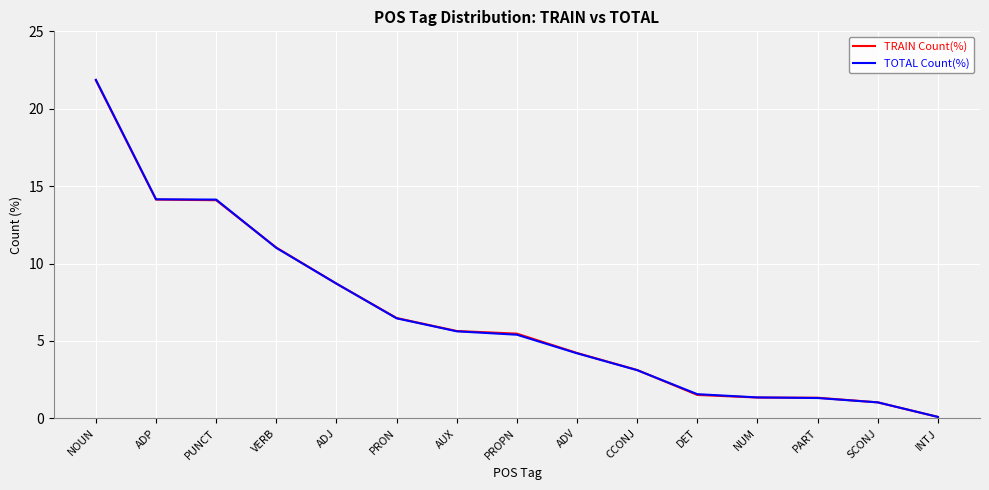

Which series has the widest spread of values?

TOTAL Count(%)